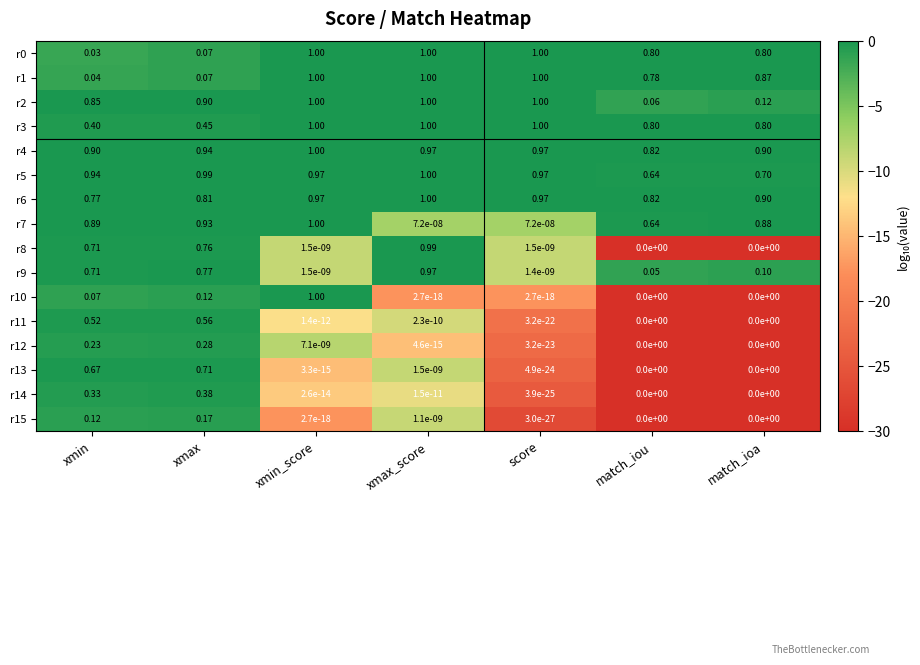

At which category is the sum across all series the highest?

xmin_score